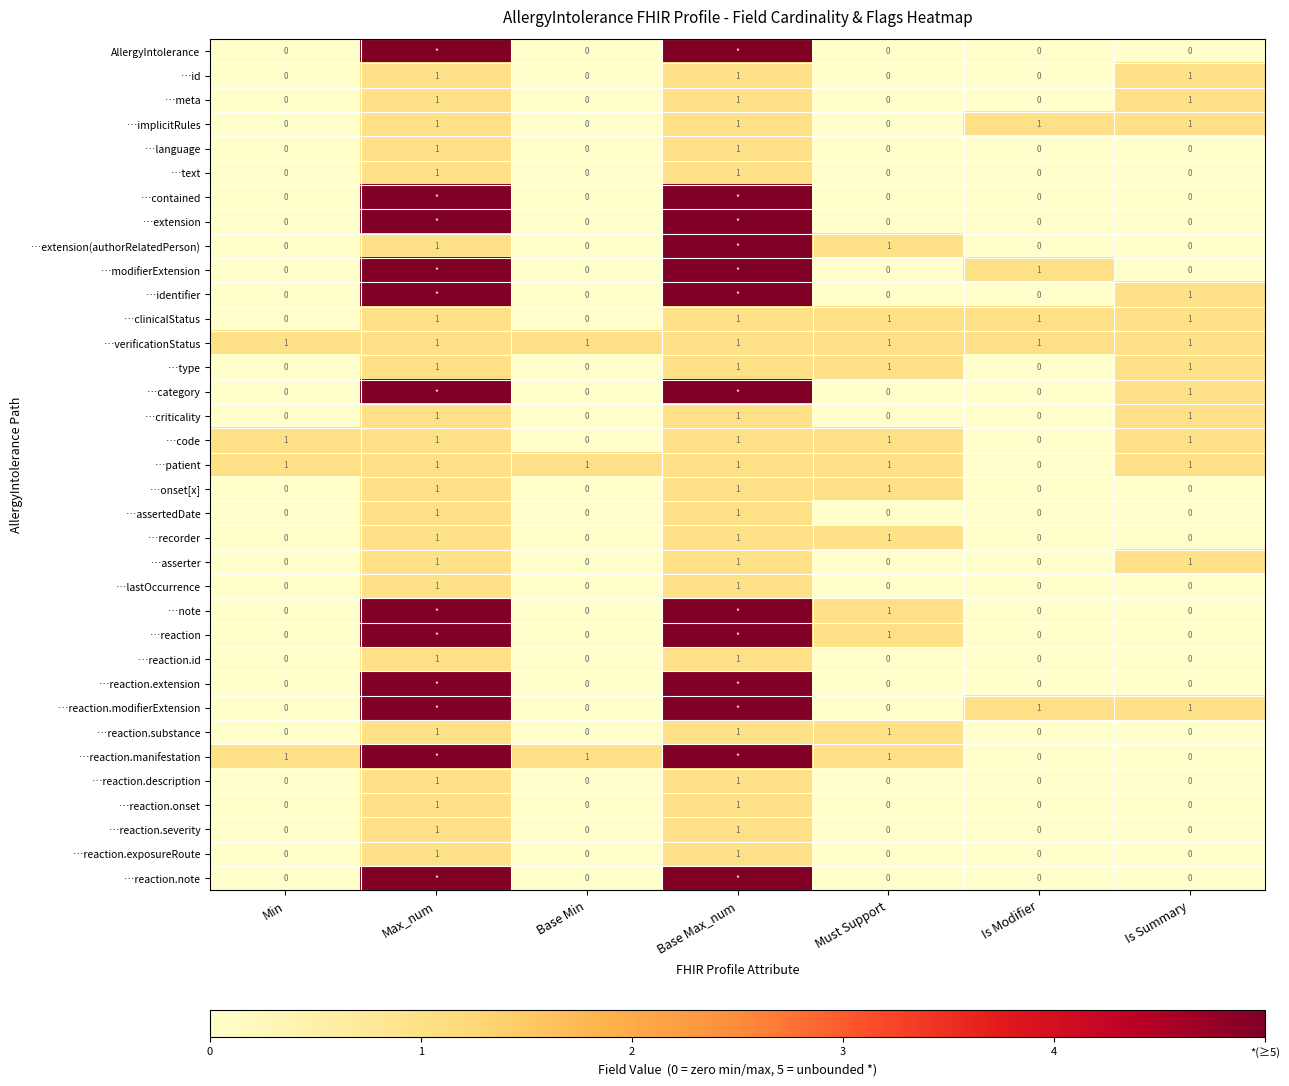

What is the total value across all series at Is Modifier?

5